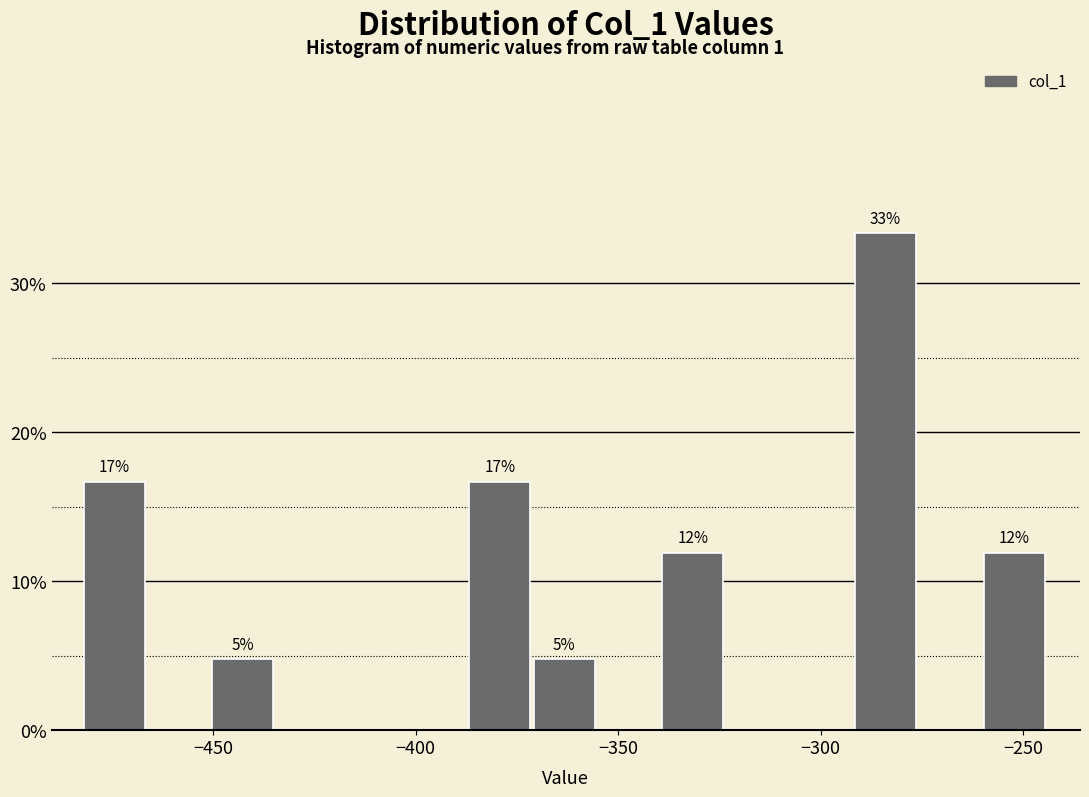

Around what value on the x-axis is the tallest bar? Give the approximate position of its centre, as read against the axis.

-285